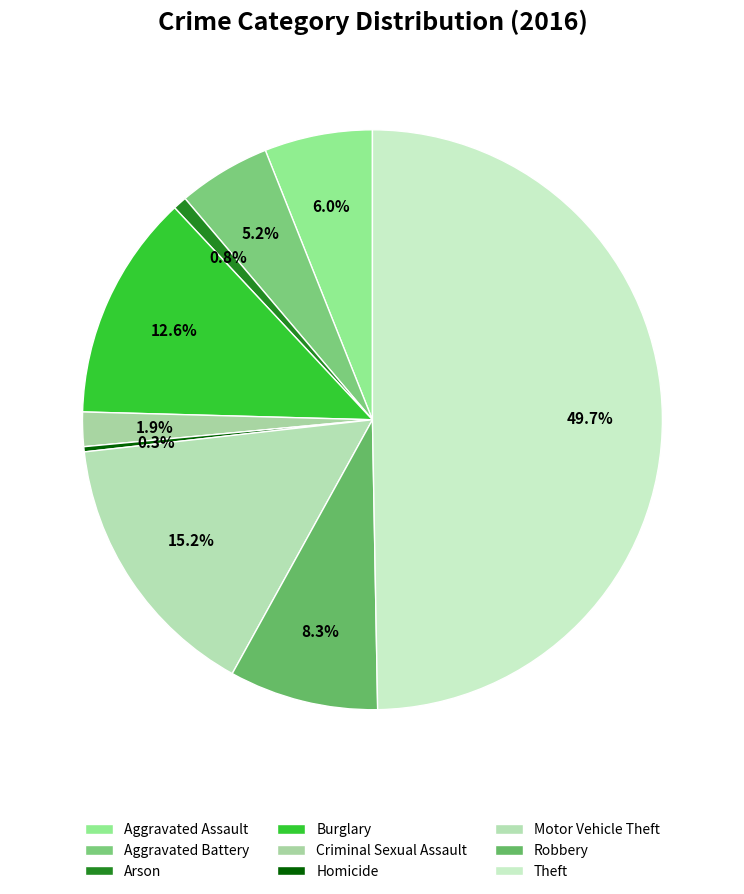

Which slice is the largest?

Theft